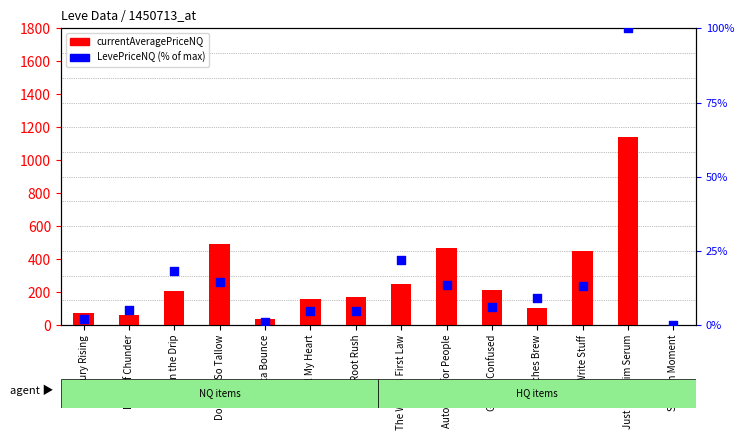

What are all the series names shown in the legend?

currentAveragePriceNQ, LevePriceNQ